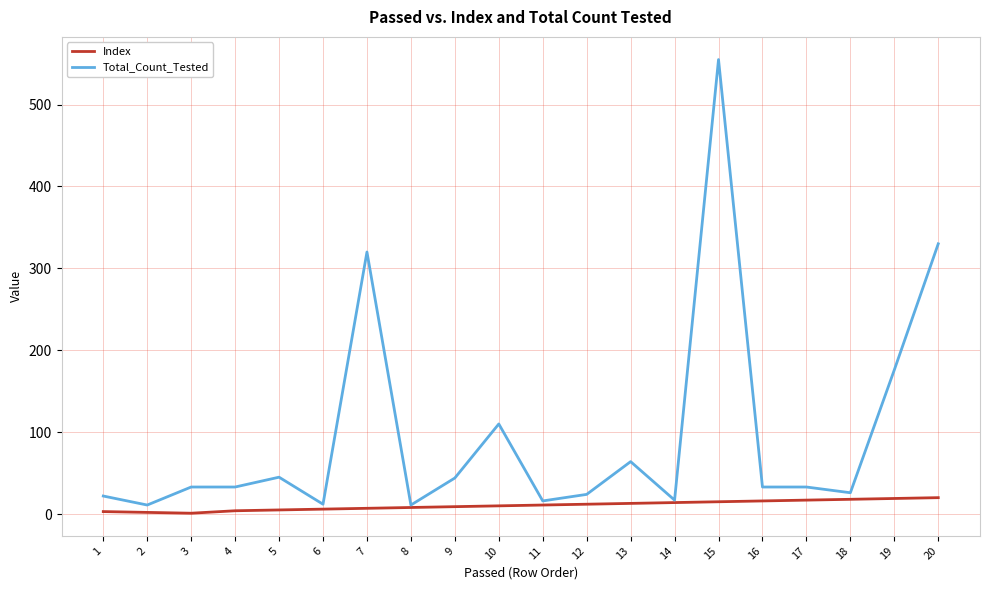

What is the maximum value for Total_Count_Tested?

555